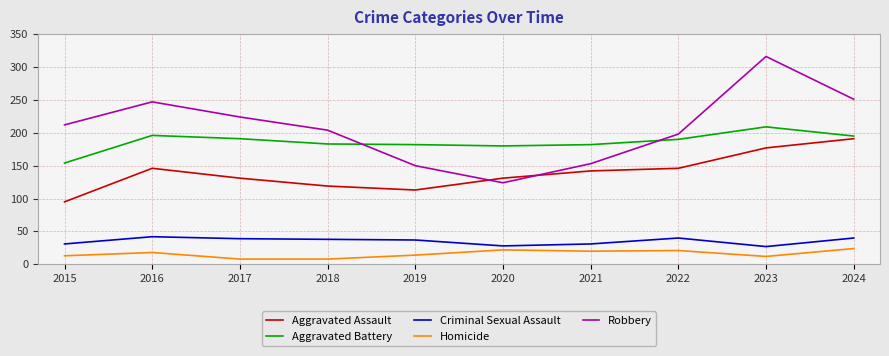

At which label does Robbery reach its peak?

2023